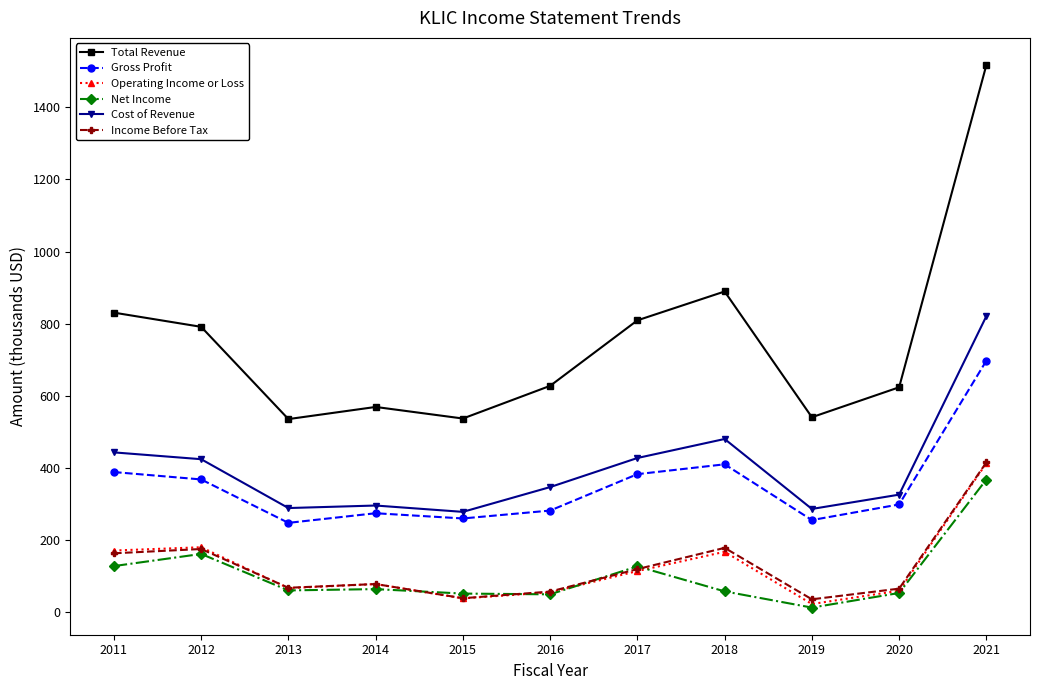

At which category does Total Revenue reach its first local valley?

2013